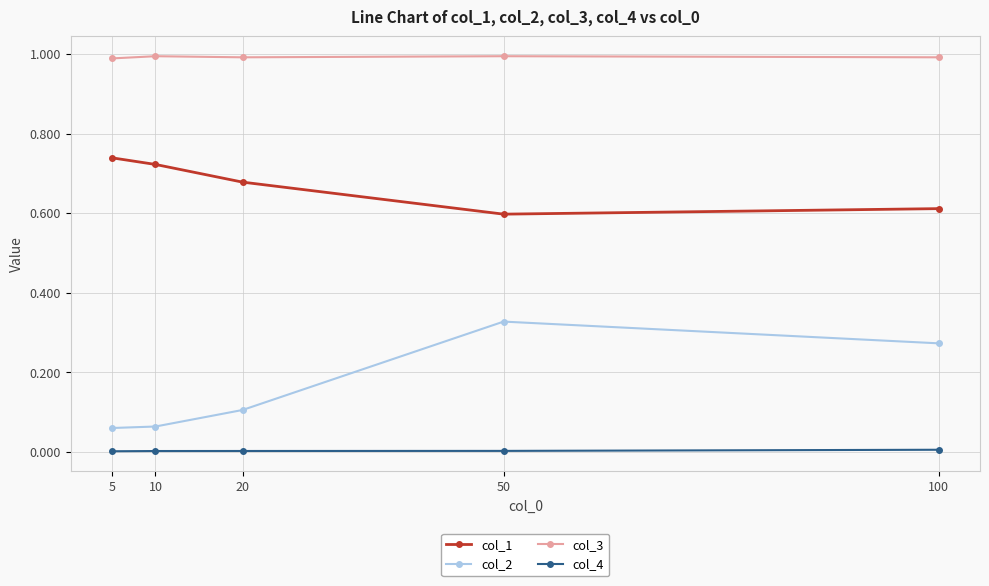

Rank the series by their maximum value, from highest to lowest.

col_3, col_1, col_2, col_4